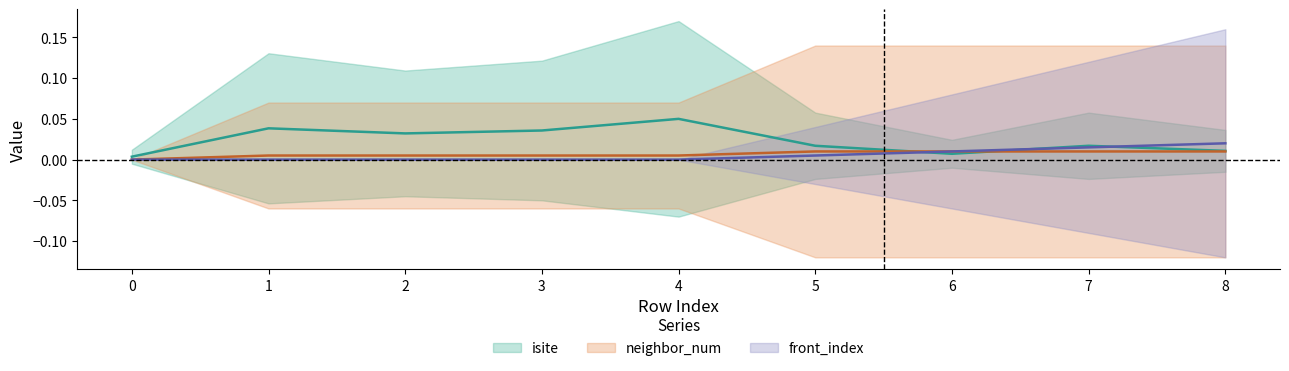

Which series has the largest total across all categories?

isite